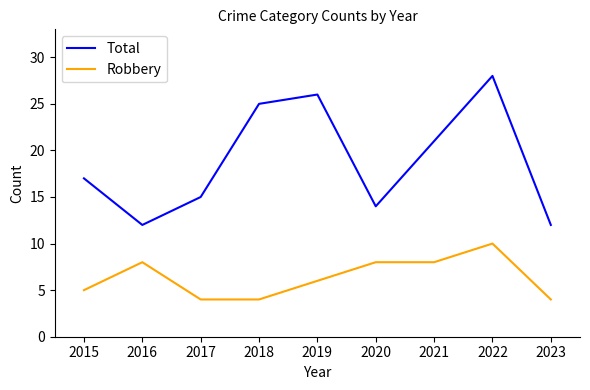

Does the chart display data point markers on the line(s)?

No